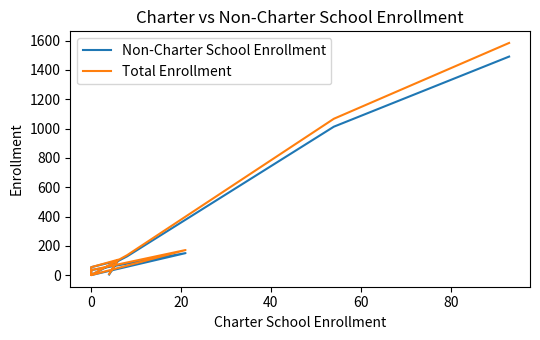

What are all the series names shown in the legend?

Non-Charter School Enrollment, Total Enrollment